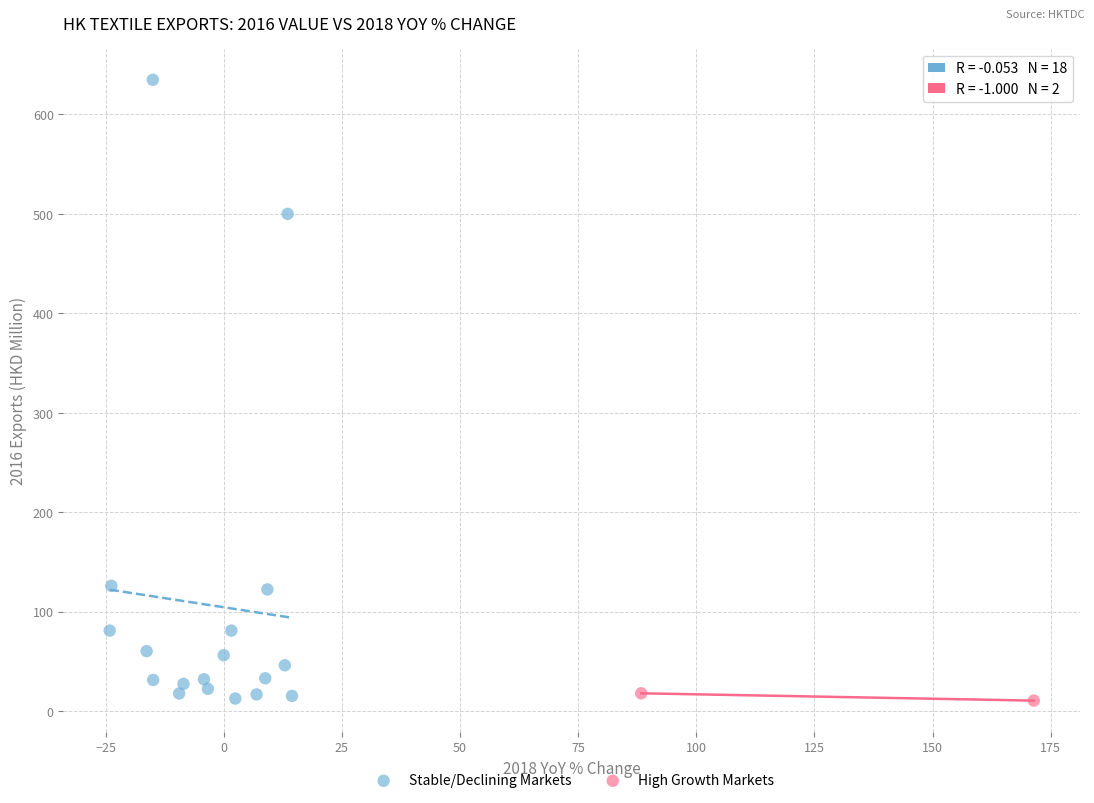

Which series contains the highest Y value?

Stable/Declining Markets